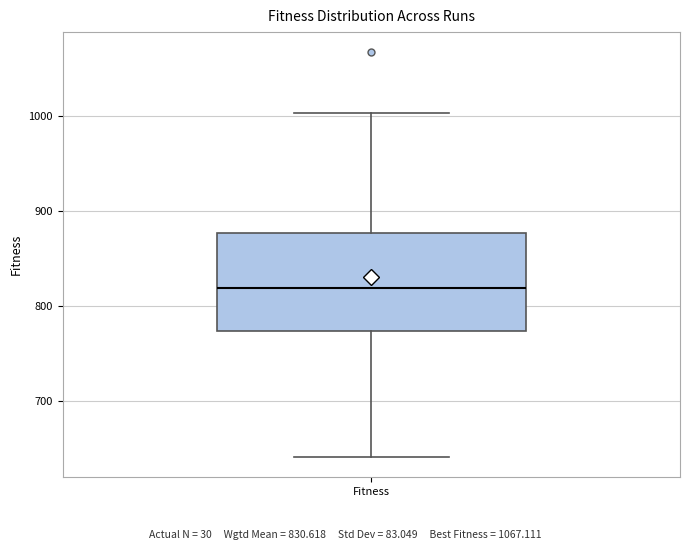

Transcribe this box plot: give where the median line is, the range the box spans, and where the two whiskers end, as read against the y-axis. The values are not printed on the chart, so give them approximately, as read against the axis.

median 820, box 770 to 880, whiskers 640 to 1000